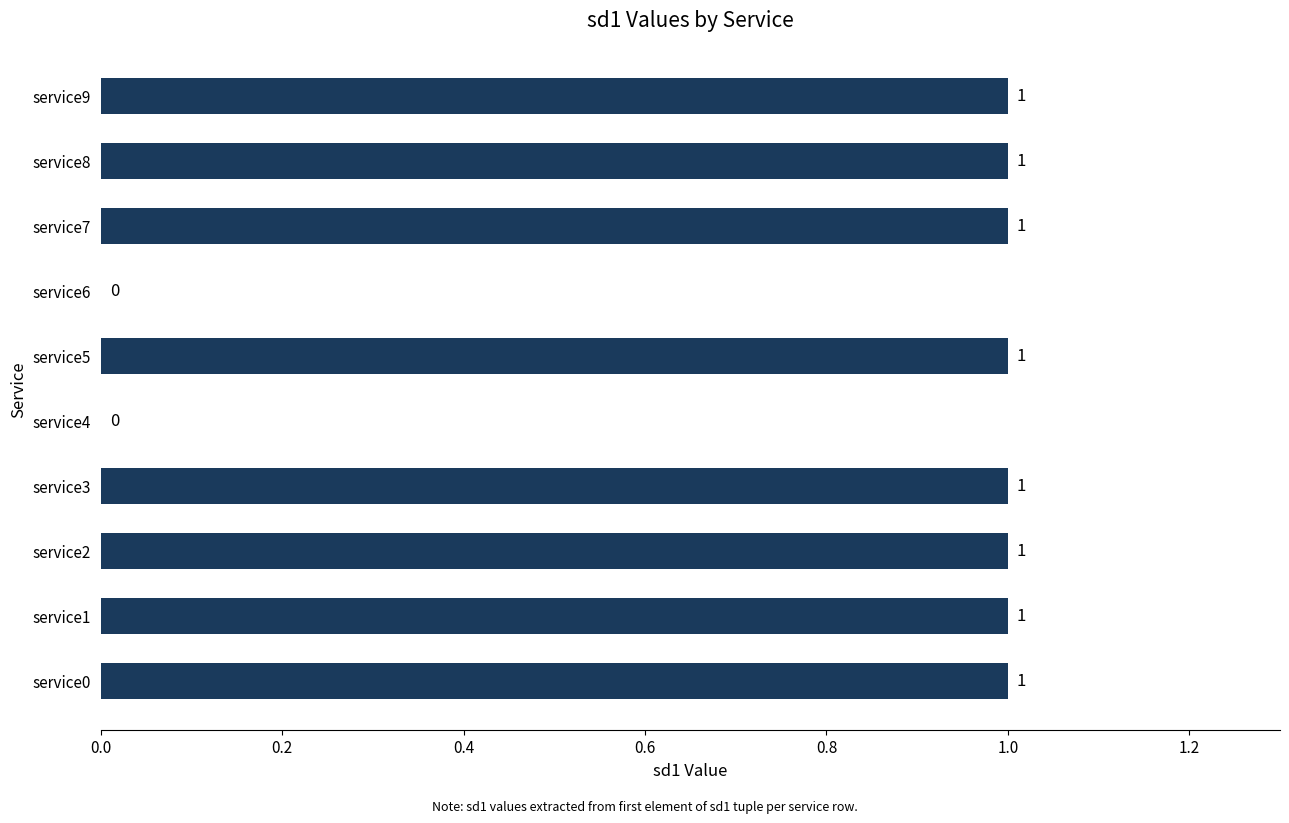

Reading top to bottom, what are all the values shown in this chart?

service9=1	service8=1	service7=1	service6=0	service5=1	service4=0	service3=1	service2=1	service1=1	service0=1